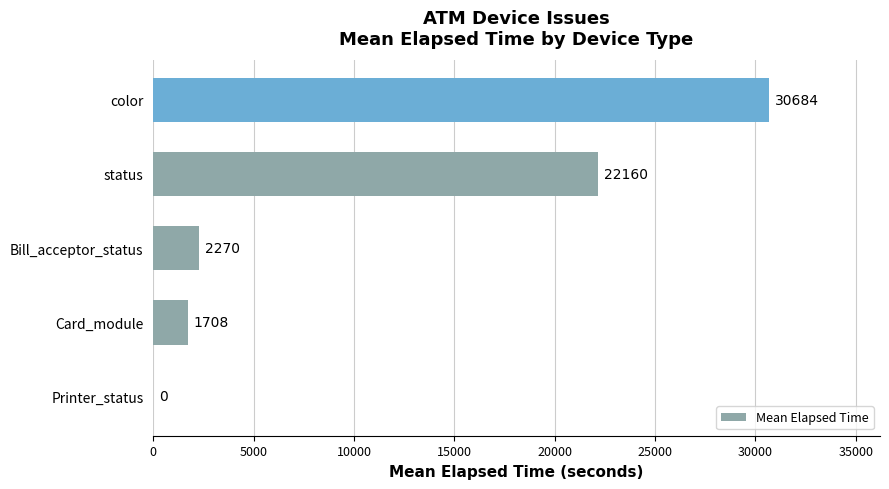

What is the maximum value shown in the chart?

30683.7